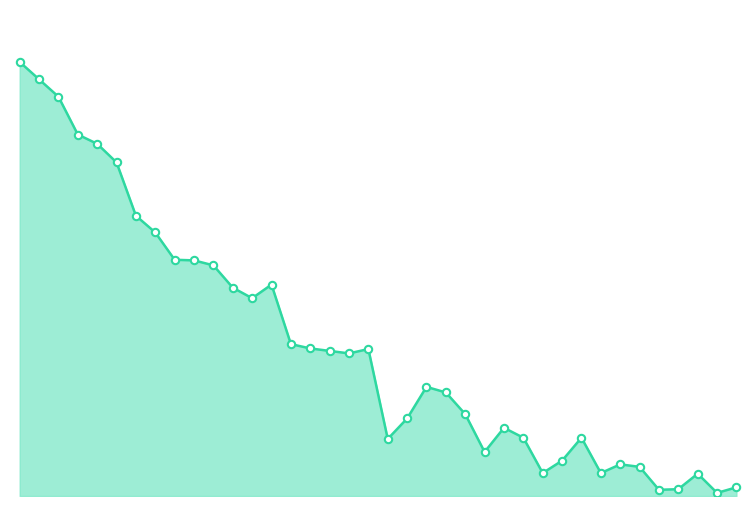

How many lines are shown in the chart?

1